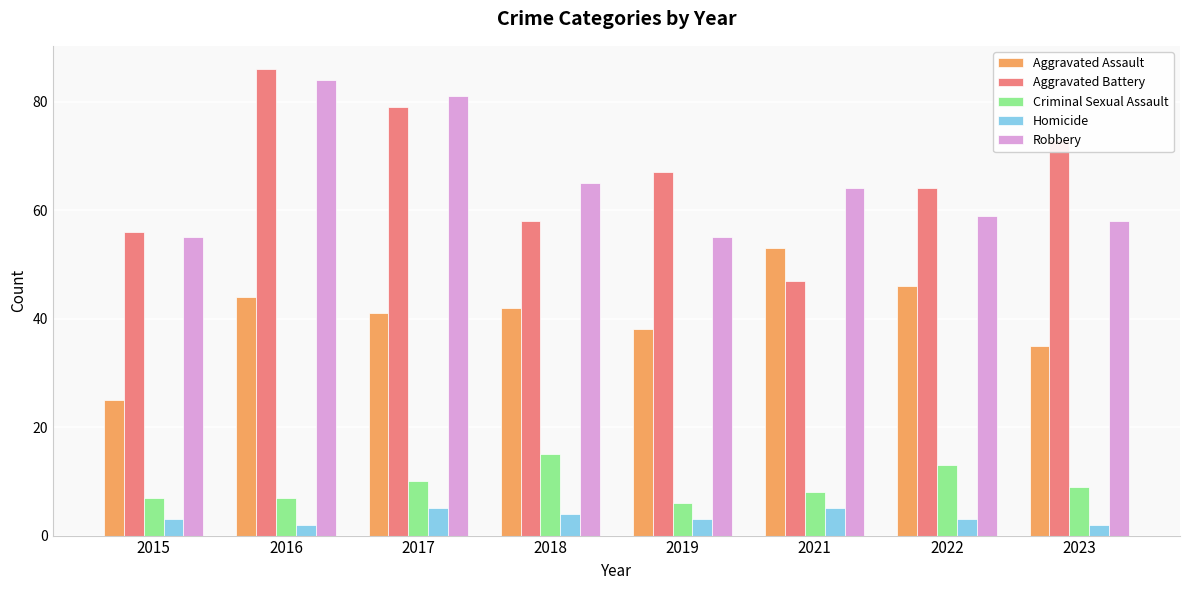

Where does the Criminal Sexual Assault series first go above 9?

2017